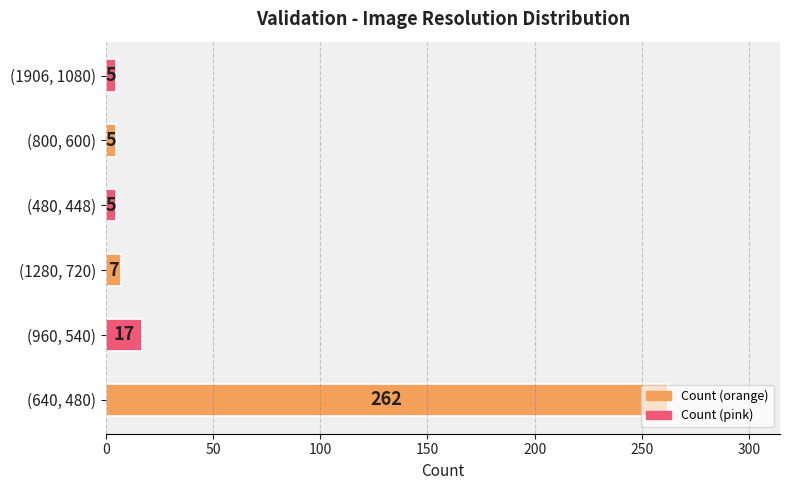

At which label is the value closest to 133?

(960, 540)